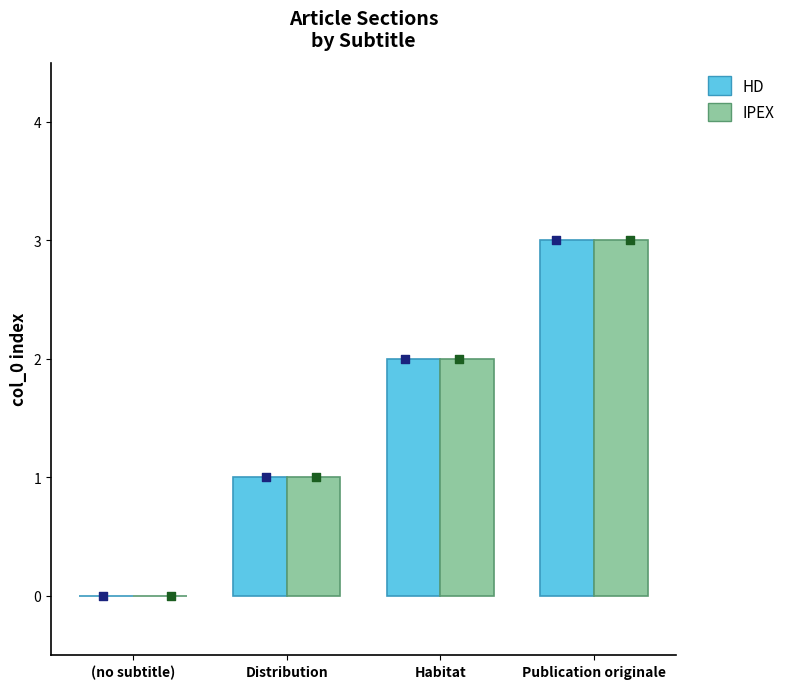

What is the total value across all series at Habitat?

4